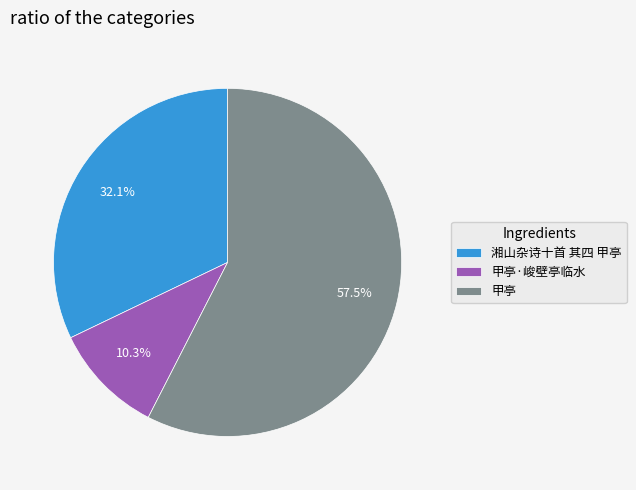

To the nearest percent, what percentage of the pie is 湘山杂诗十首 其四 甲亭?

32%